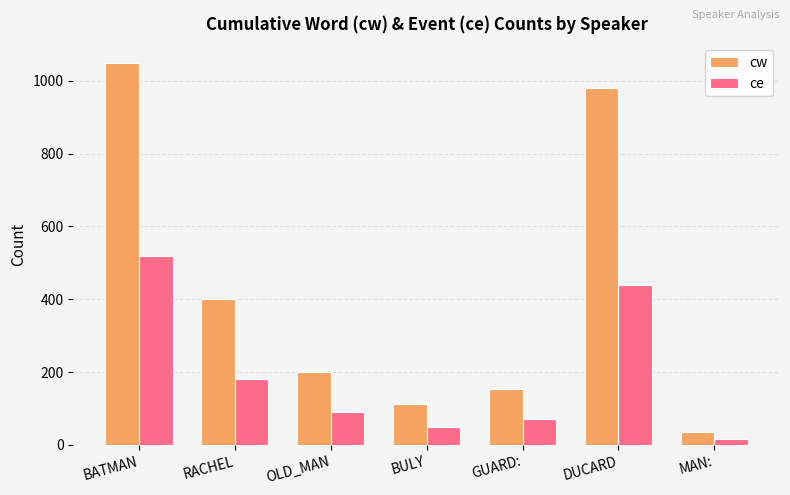

At which label is cw closest to 542?

RACHEL